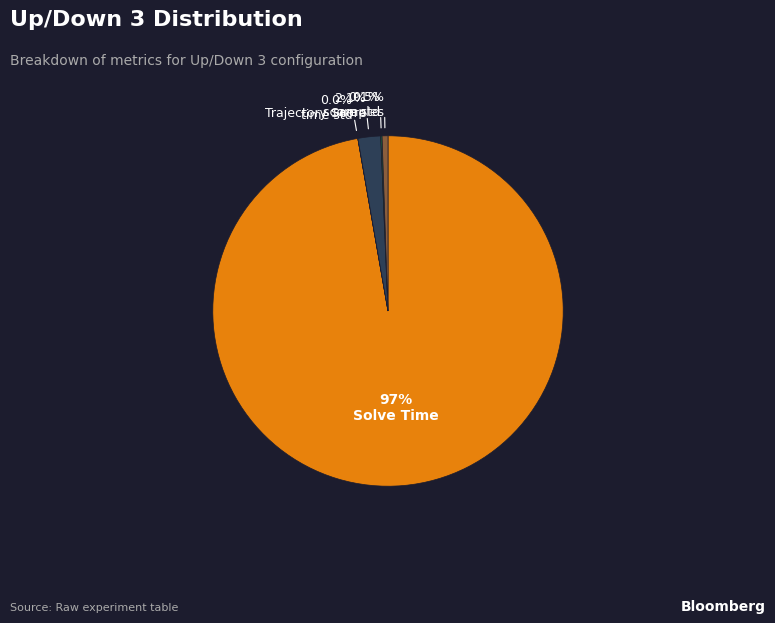

Which slice is the largest?

Solve Time